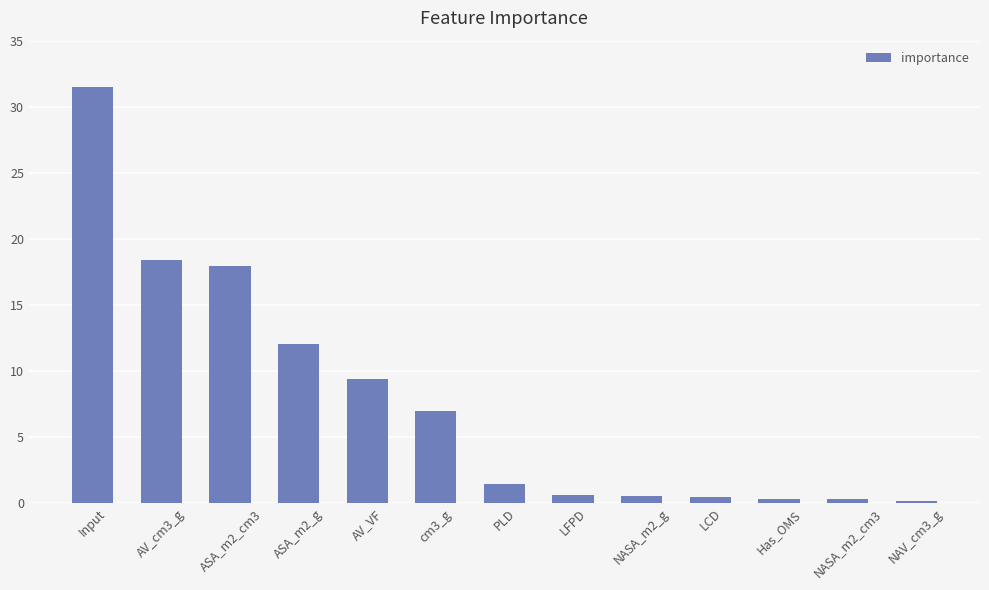

What is the average value?

7.7